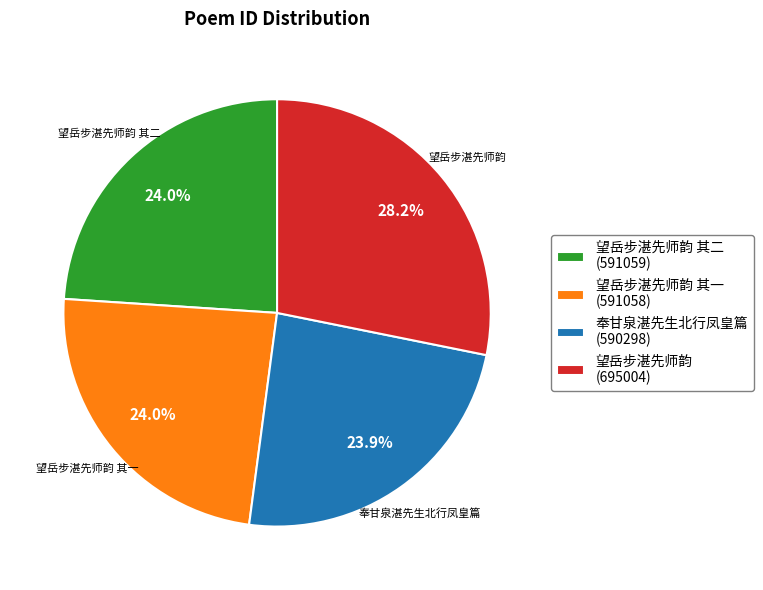

Does 望岳步湛先师韵 其一 represent more than half of the total?

No